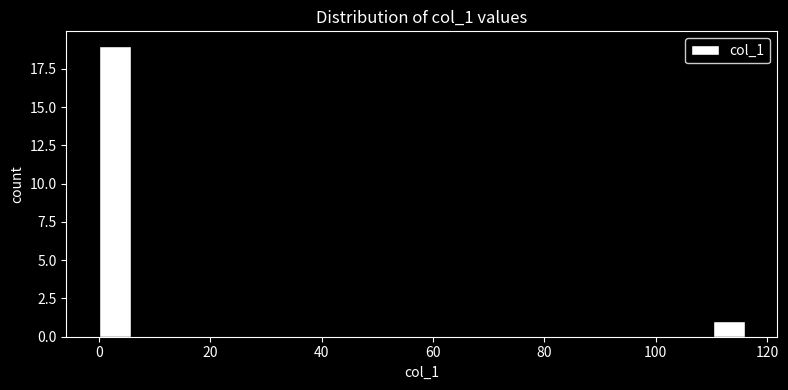

Around what value on the x-axis is the tallest bar? Give the approximate position of its centre, as read against the axis.

2